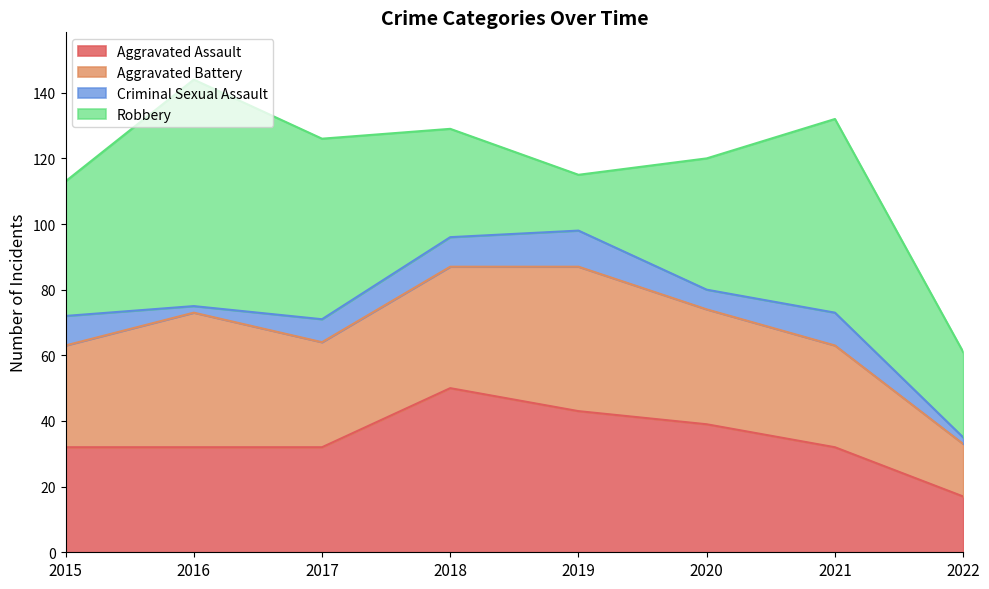

Does the chart display data point markers on the line(s)?

No